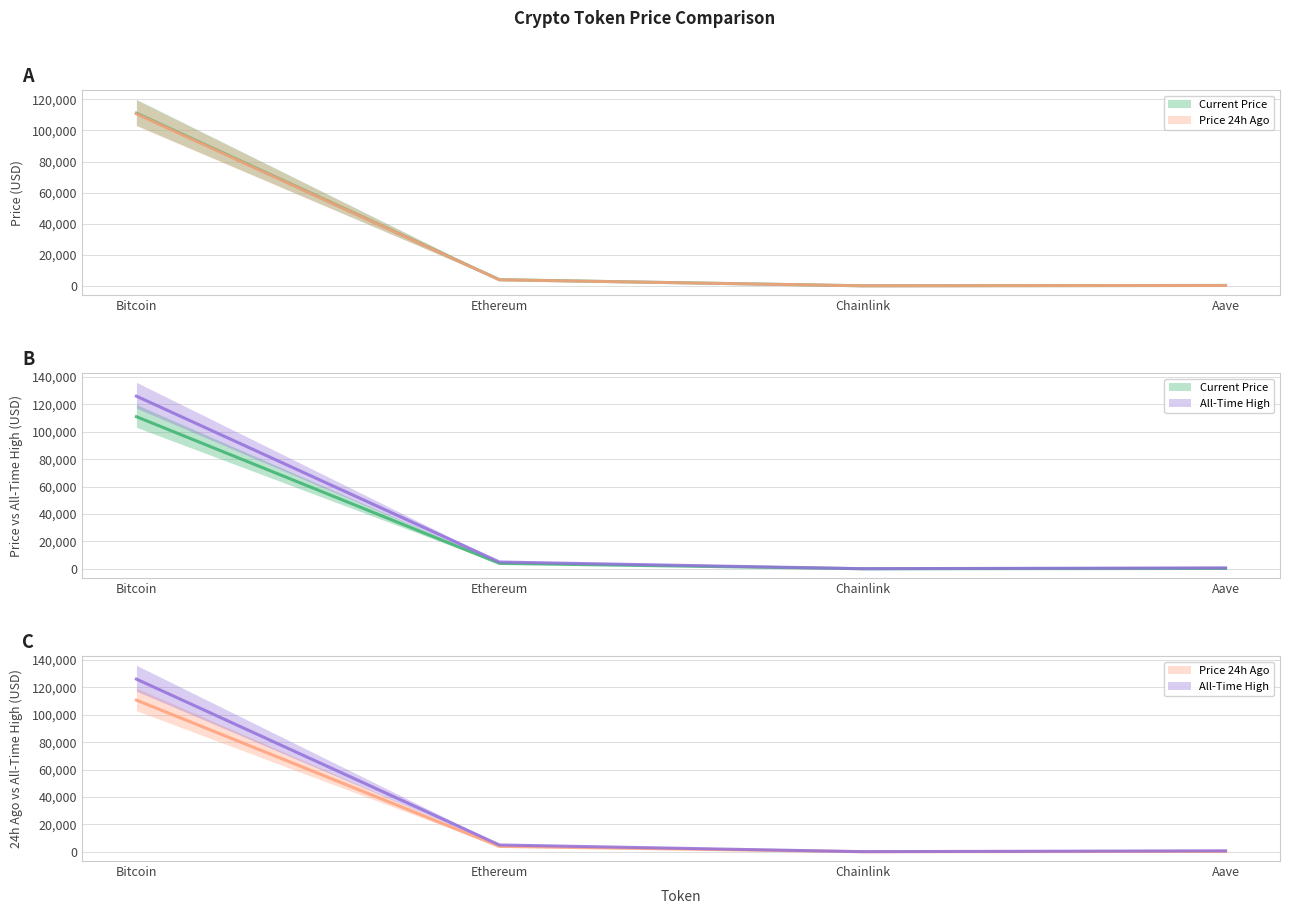

What position from the left is Aave?

4